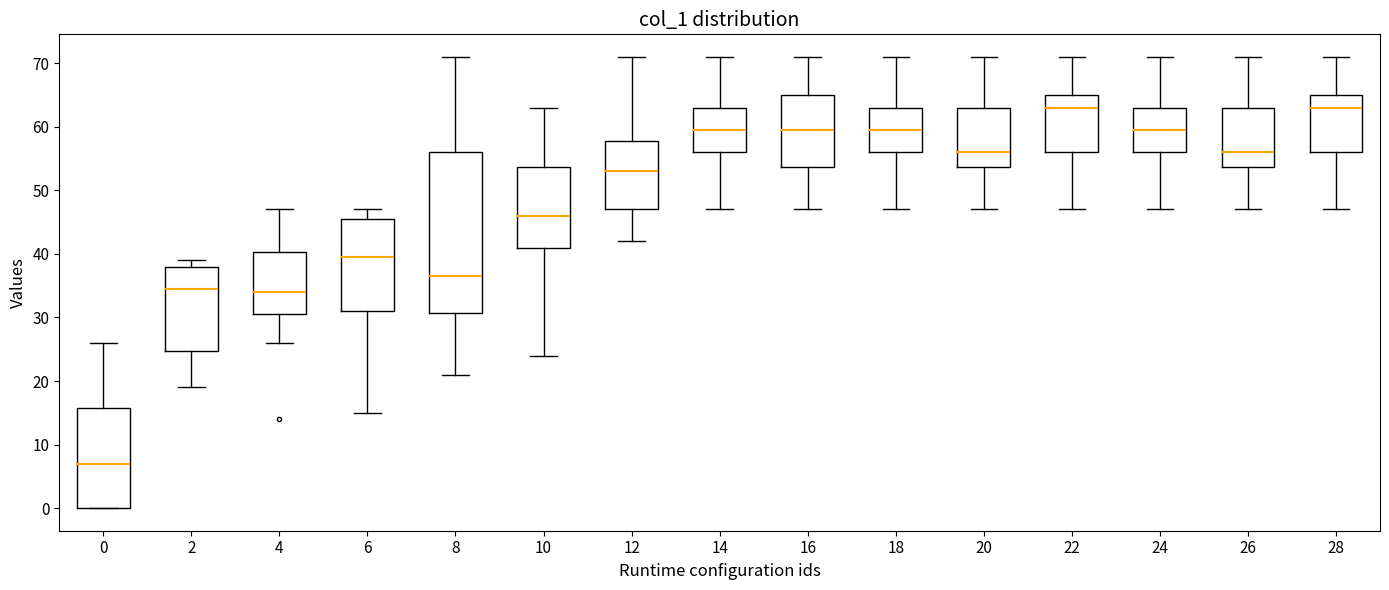

Reading left to right, read every box against the y-axis: the position of its median line, the range the box covers, and the ends of its whiskers. The values are not printed on the chart, so give them approximately, as read against the axis.

0: median 7, box 0 to 16, whiskers 0 to 26
2: median 35, box 25 to 38, whiskers 19 to 39
4: median 34, box 31 to 40, whiskers 26 to 47
6: median 40, box 31 to 46, whiskers 15 to 47
8: median 37, box 31 to 56, whiskers 21 to 71
10: median 46, box 41 to 54, whiskers 24 to 63
12: median 53, box 47 to 58, whiskers 42 to 71
14: median 60, box 56 to 63, whiskers 47 to 71
16: median 60, box 54 to 65, whiskers 47 to 71
18: median 60, box 56 to 63, whiskers 47 to 71
20: median 56, box 54 to 63, whiskers 47 to 71
22: median 63, box 56 to 65, whiskers 47 to 71
24: median 60, box 56 to 63, whiskers 47 to 71
26: median 56, box 54 to 63, whiskers 47 to 71
28: median 63, box 56 to 65, whiskers 47 to 71